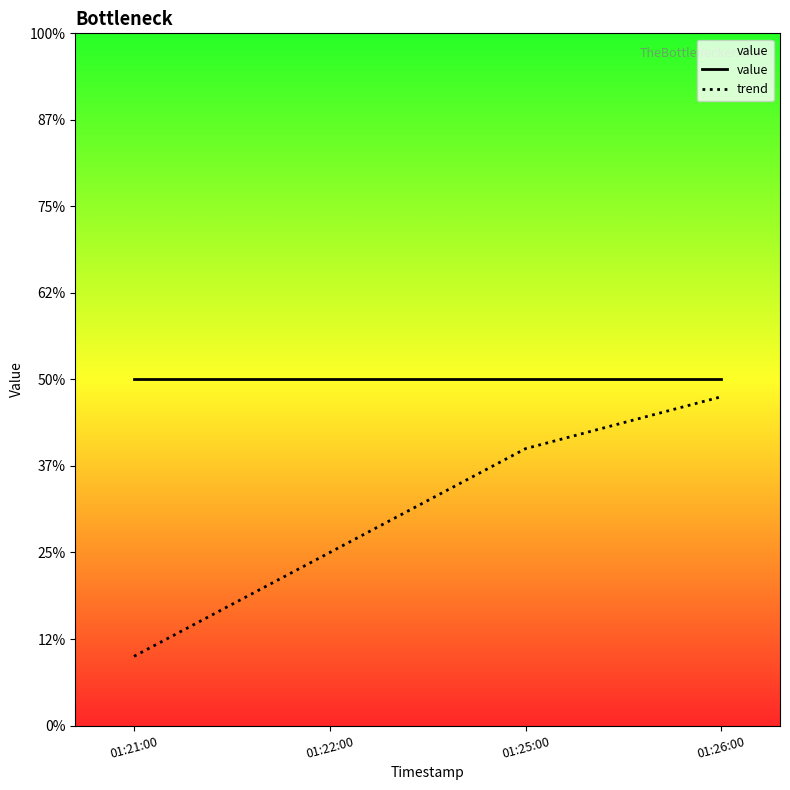

Which has a higher value, 01:26:00 or 01:25:00?

01:26:00